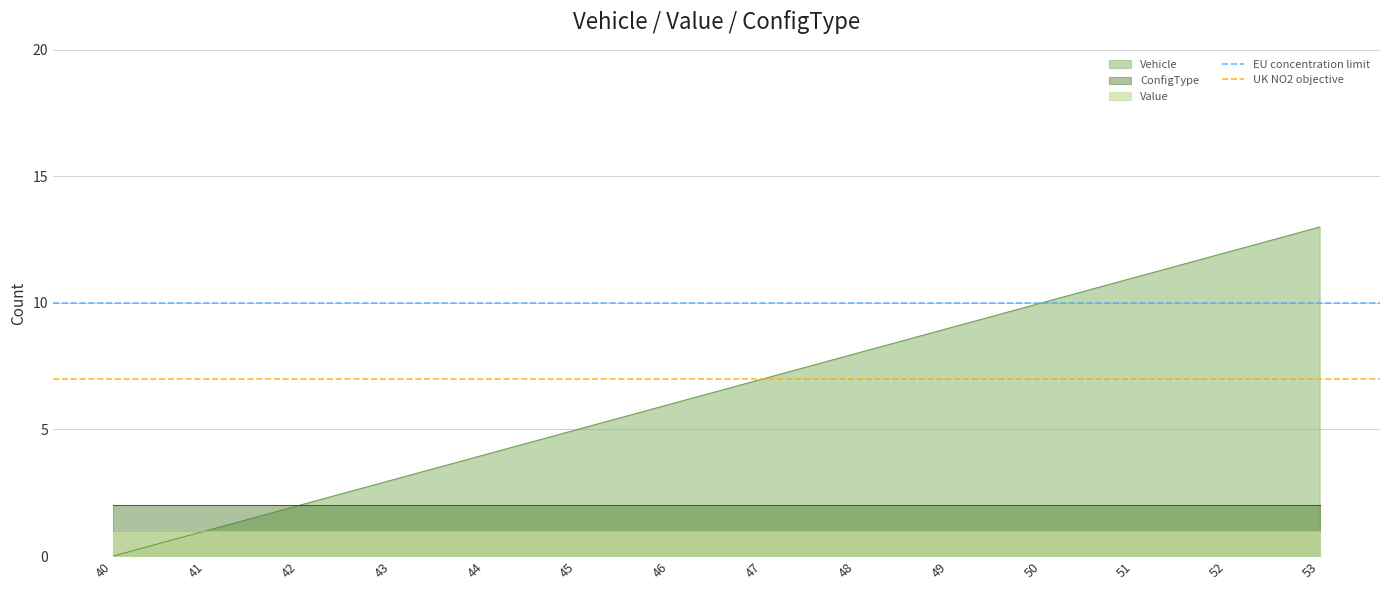

The value of Vehicle at 42 is 2. True or false?

True